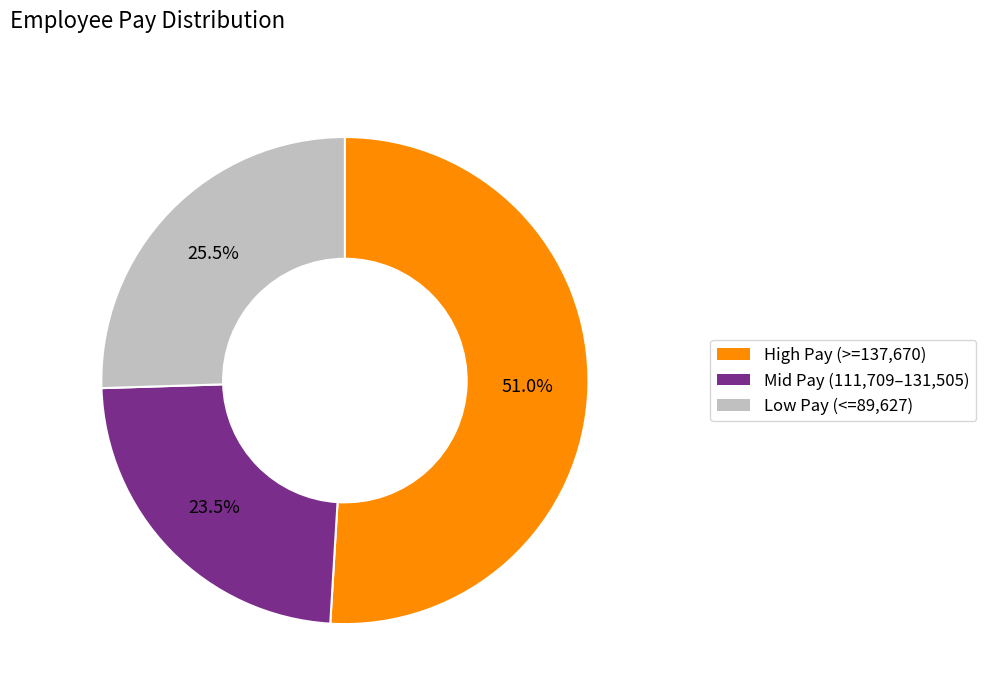

Is there any slice that represents more than half of the pie?

Yes